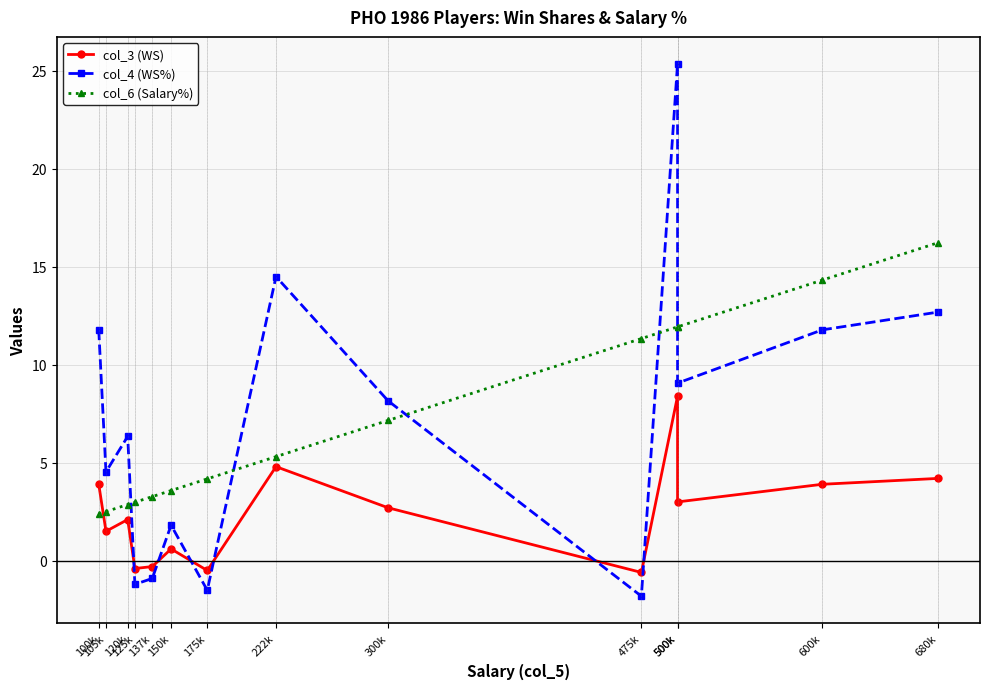

What is the sum of the col_6 (Salary%) values at 475k and 137k?

14.6